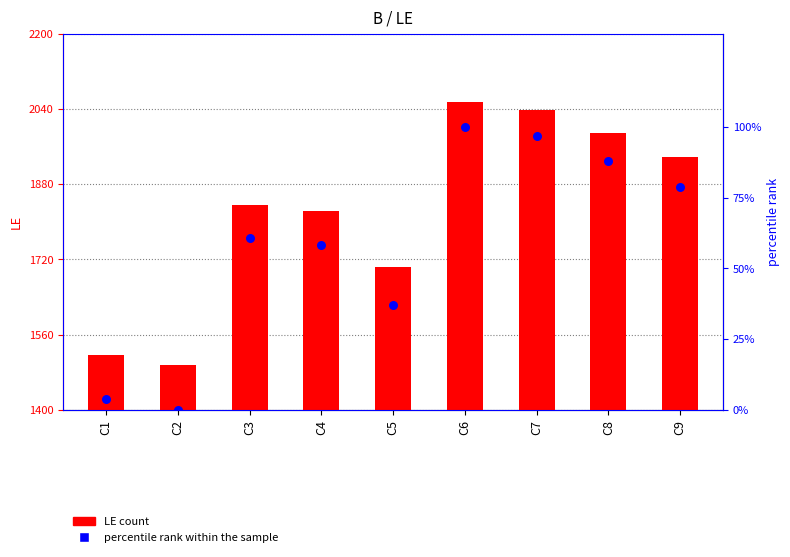

At how many categories does at least one series exceed 1216?

9